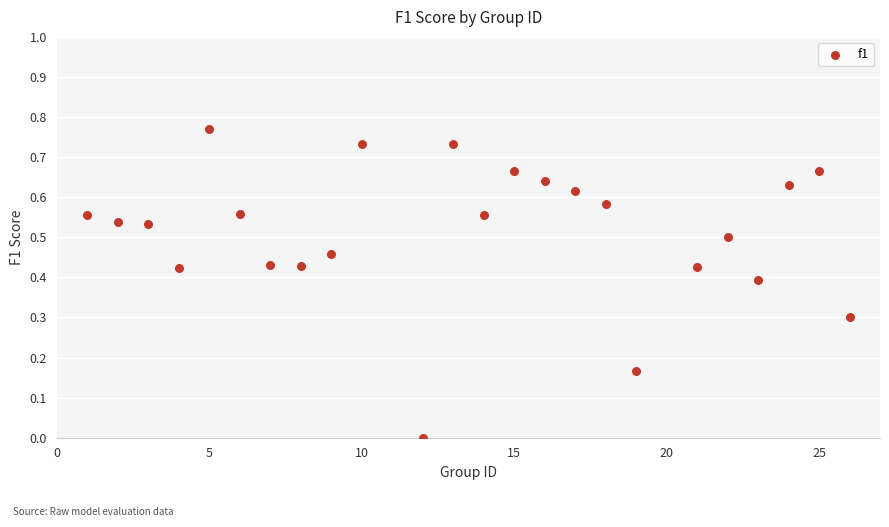

What is the range of X values (max minus min)?

25.0